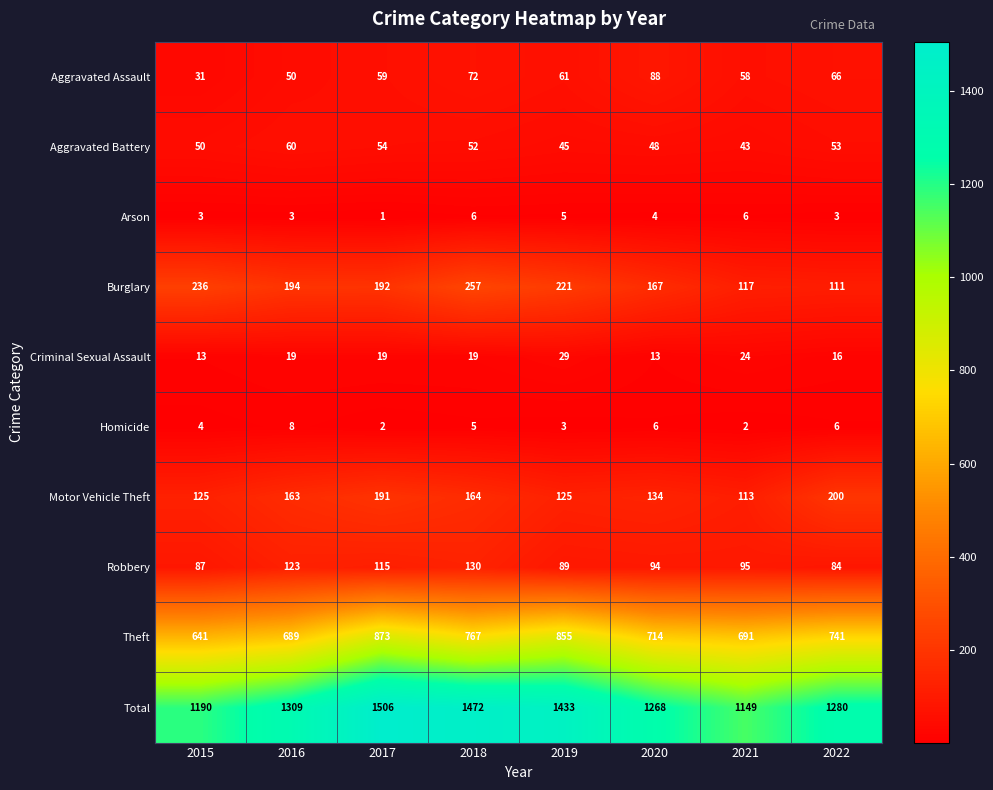

Which series has the largest total across all categories?

Total